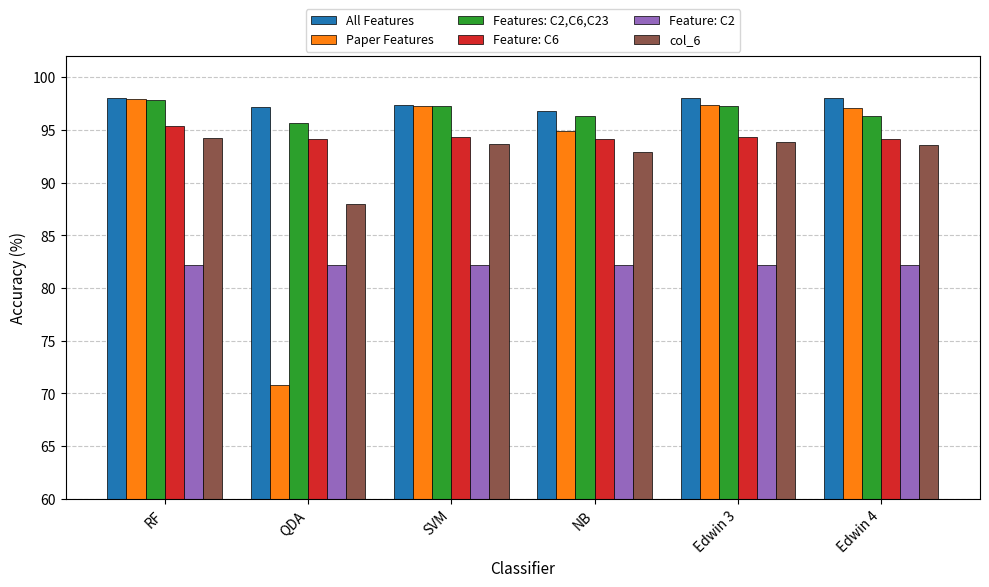

Which series has the largest range (max minus min)?

Paper Features